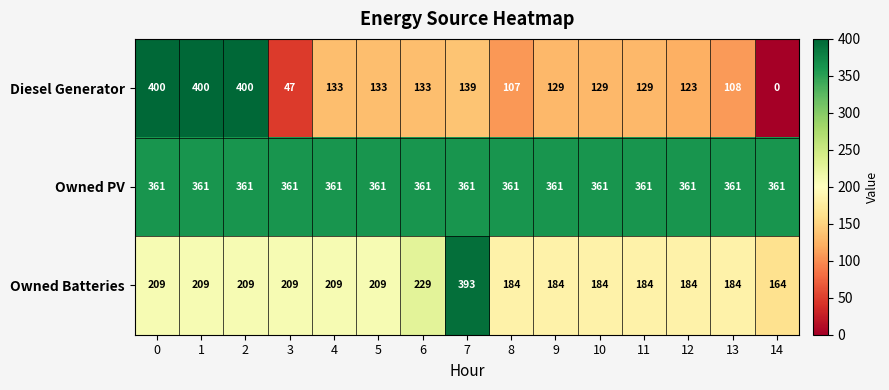

Which series changed the most between 7 and 9?

Owned Batteries